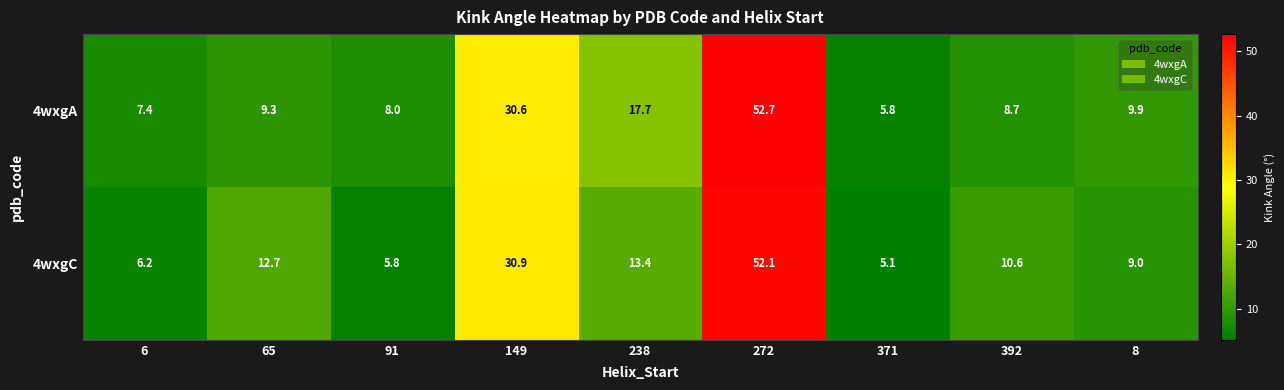

The 4wxgA series shows 50.6 at 149. True or false?

False